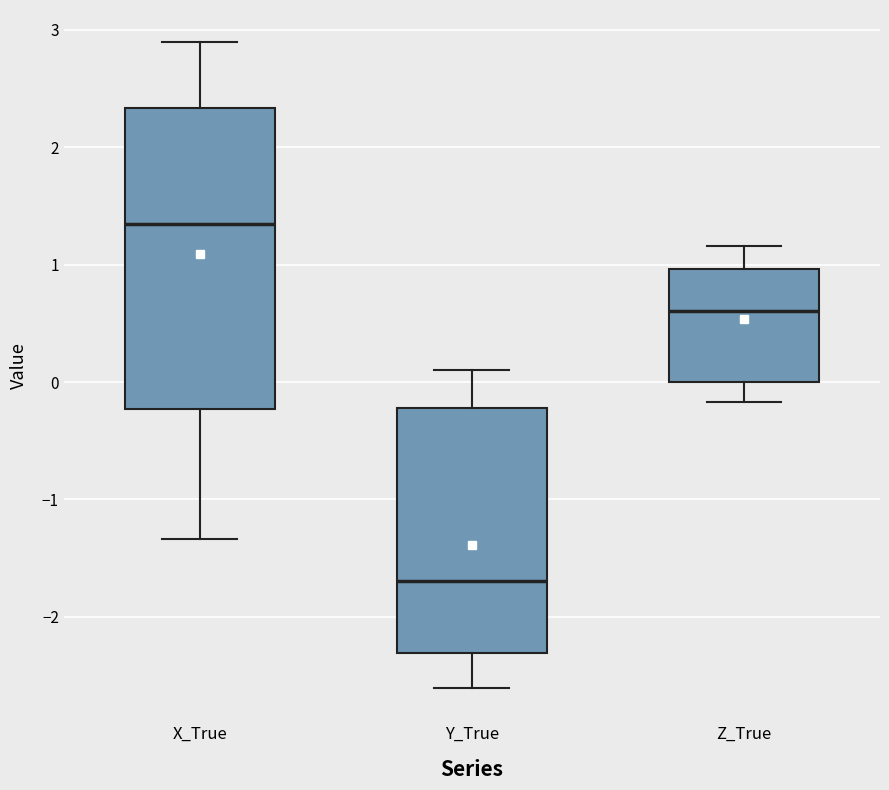

Reading left to right, read every box against the y-axis: the position of its median line, the range the box covers, and the ends of its whiskers. The values are not printed on the chart, so give them approximately, as read against the axis.

X_True: median 1.3, box -0.2 to 2.3, whiskers -1.3 to 2.9
Y_True: median -1.7, box -2.3 to -0.2, whiskers -2.6 to 0.1
Z_True: median 0.6, box 0.0 to 1.0, whiskers -0.2 to 1.2